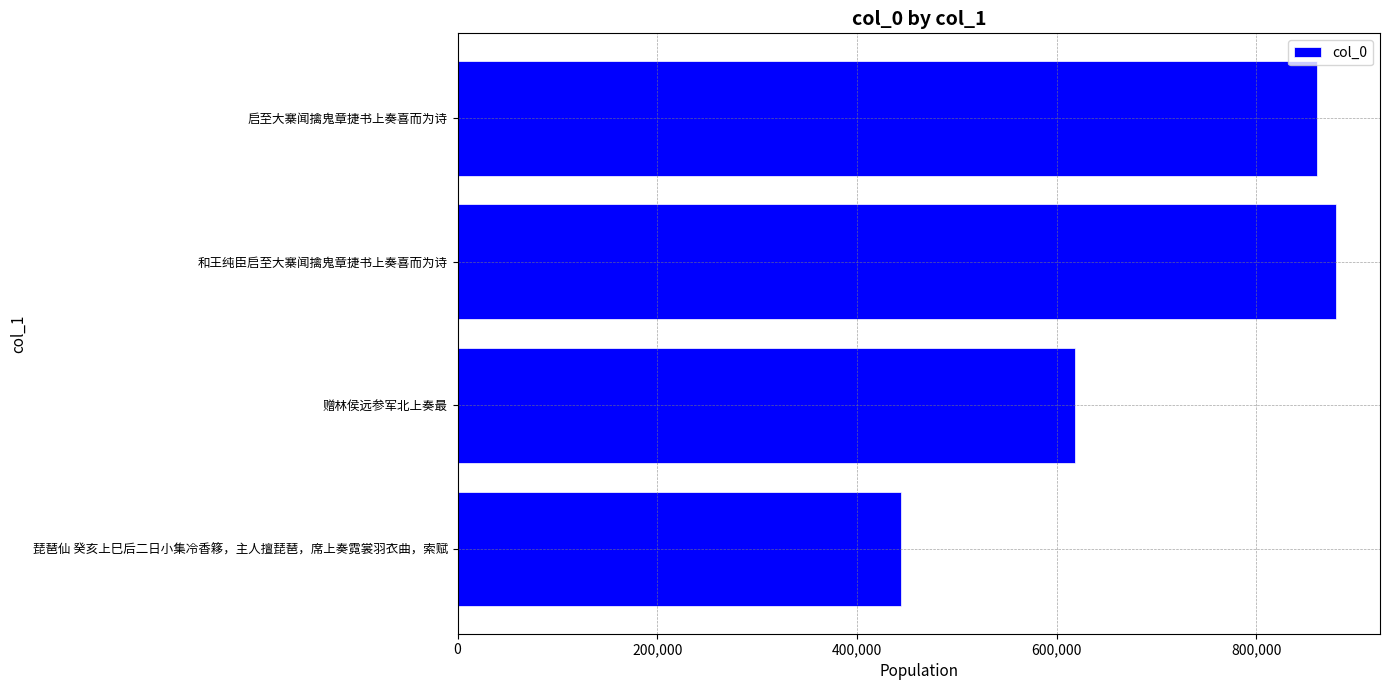

What is the difference between the second highest and minimum values?

416525